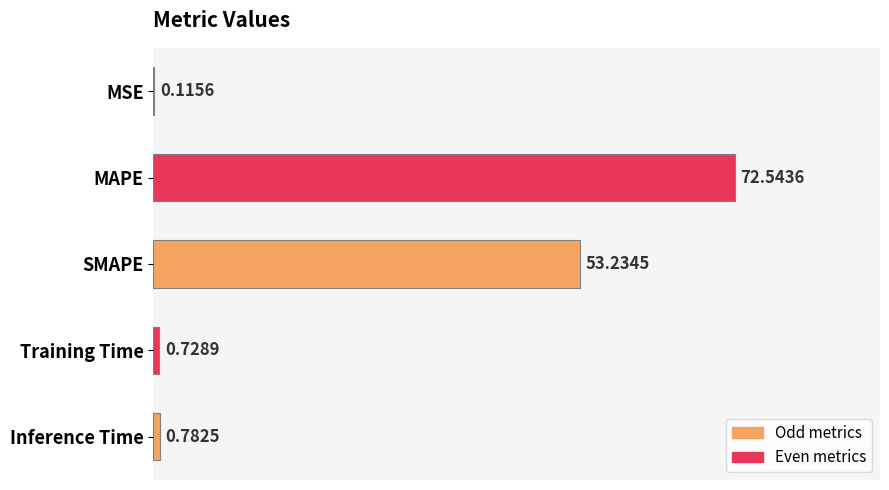

Which category has the highest value across all series?

MAPE